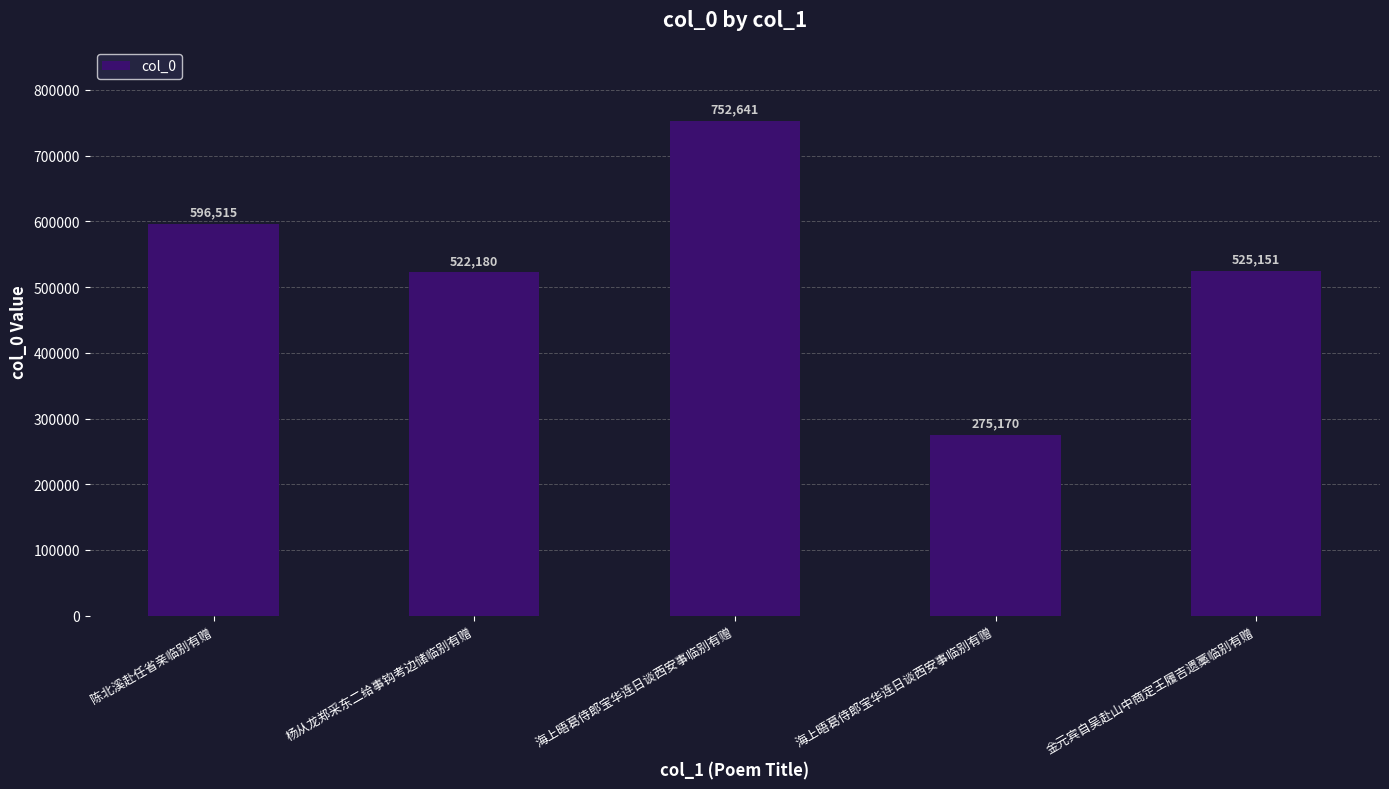

How many bars are there in total?

5